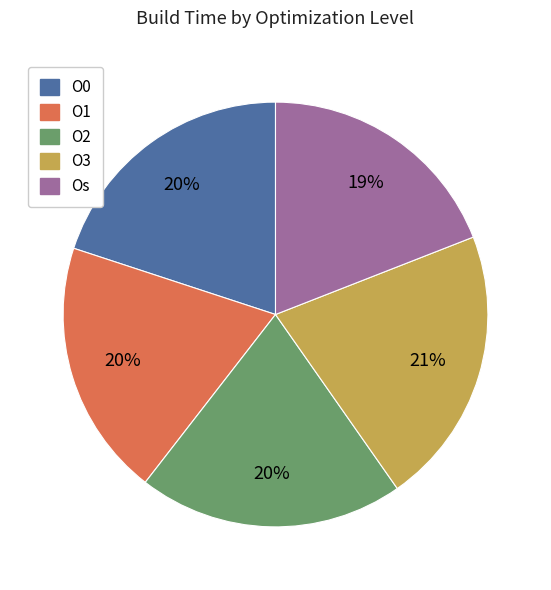

Between Os and O3, which is larger?

O3